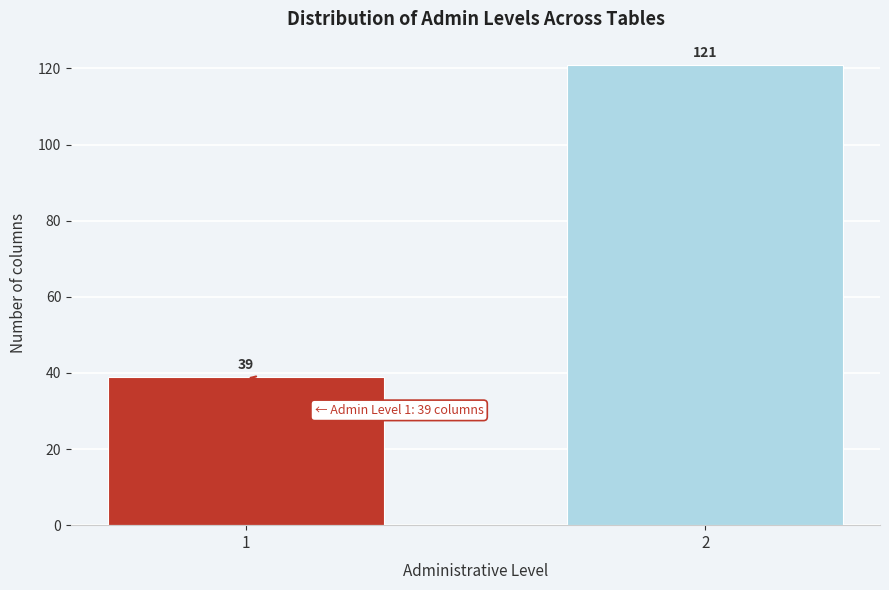

Reading right to left, transcribe all the data shown in this chart.

2=121	1=39